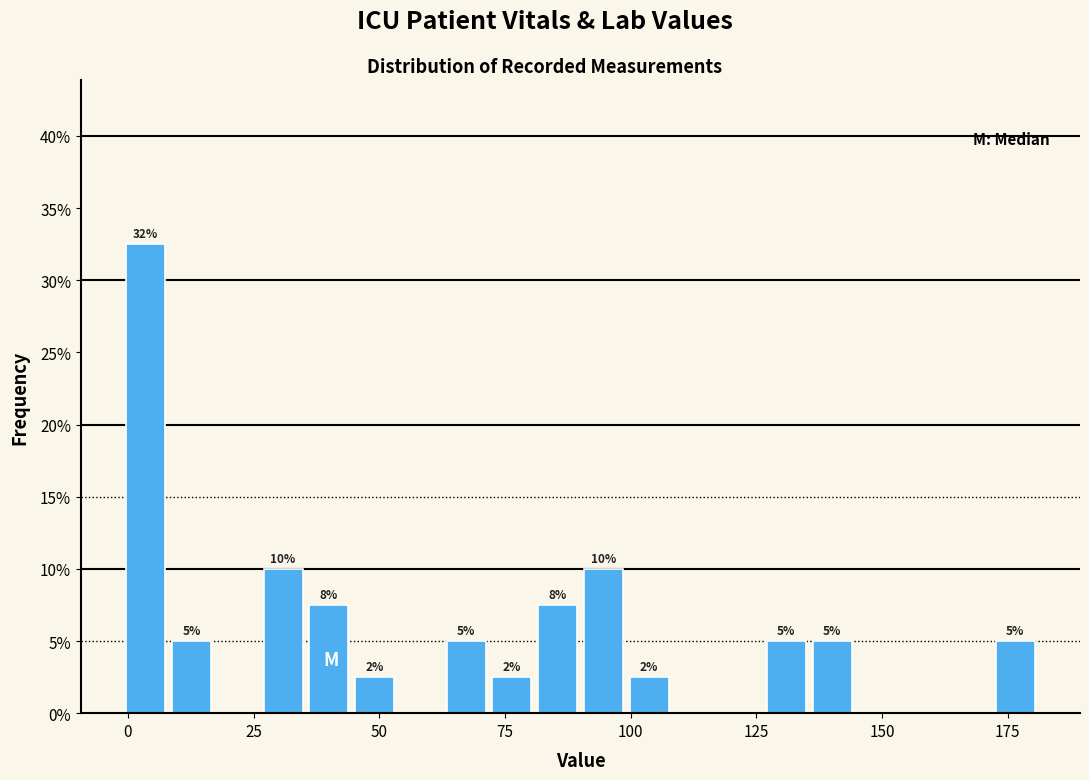

Around what value on the x-axis is the tallest bar? Give the approximate position of its centre, as read against the axis.

5